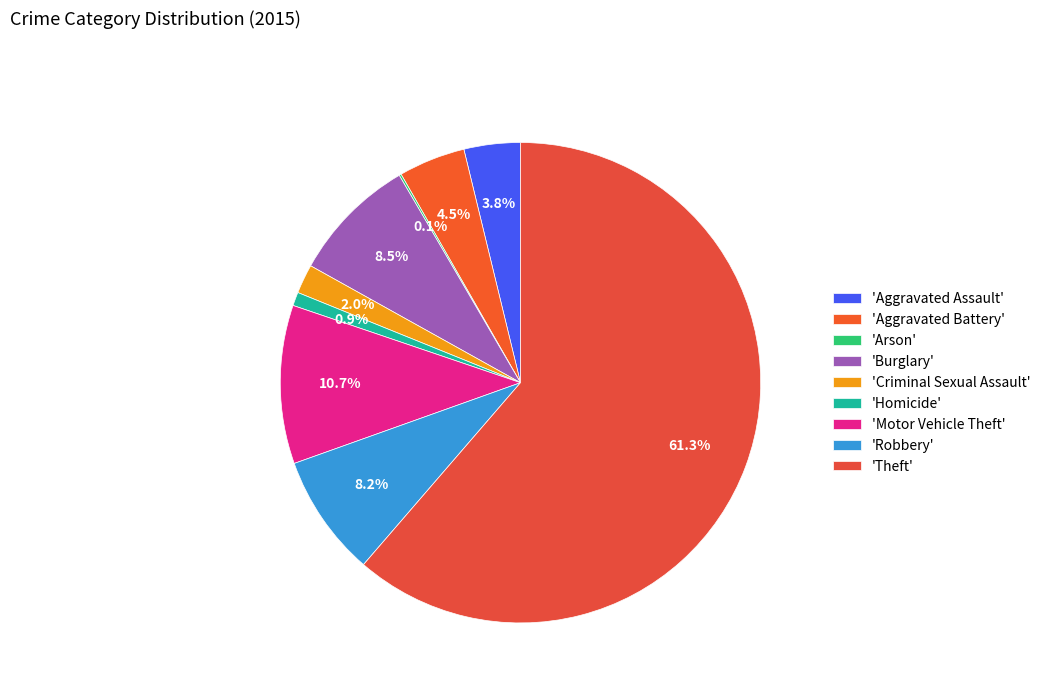

How many segments does this pie chart have?

9